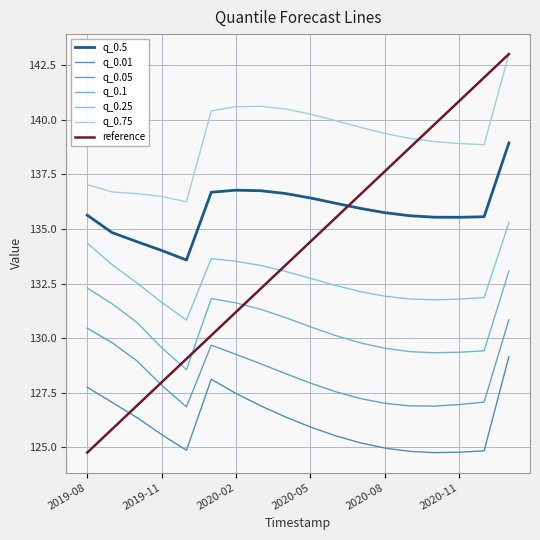

At which category is the sum across all series the highest?

2021-01-01